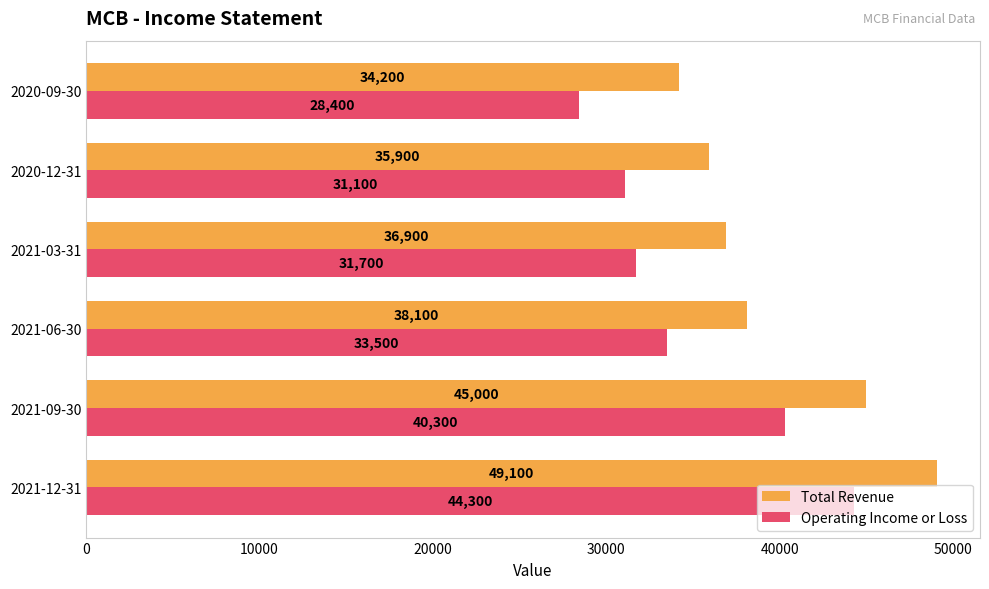

The Total Revenue series shows 15714 at 2020-09-30. True or false?

False